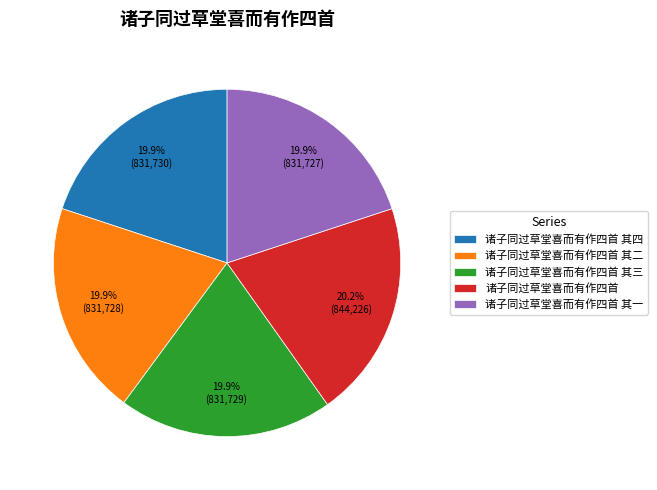

True or false: 诸子同过草堂喜而有作四首 其四 accounts for 20% of the total.

True